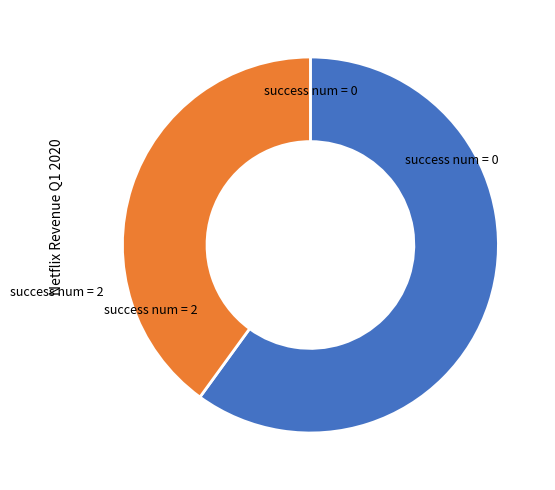

Count the number of slices in the pie.

2